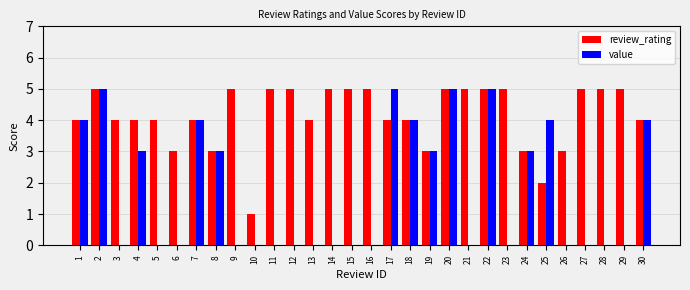

Read the review_rating value at 30.

4